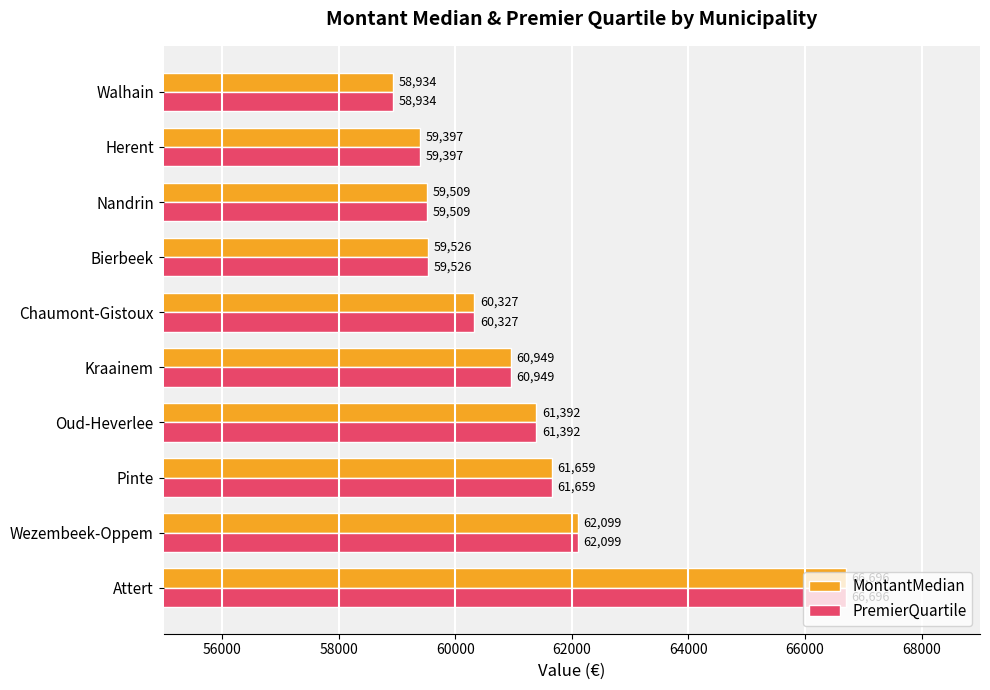

What value does the PremierQuartile series have at Herent?

59397